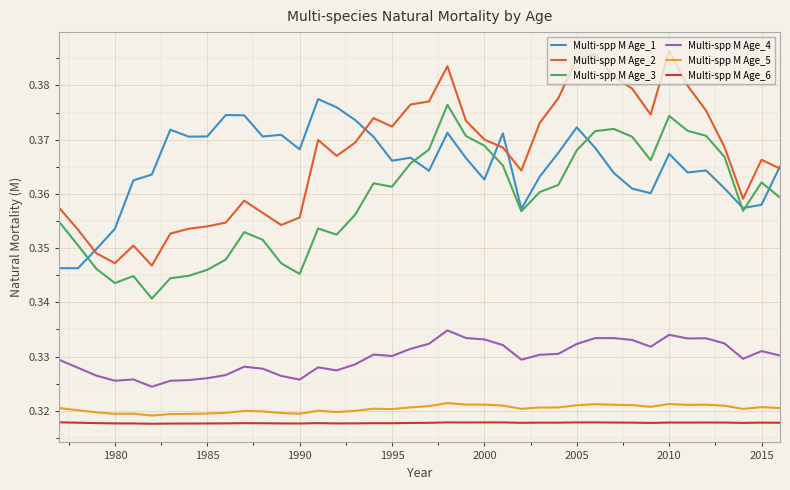

True or false: Multi-spp M Age_1 and Multi-spp M Age_5 cross at least once.

False